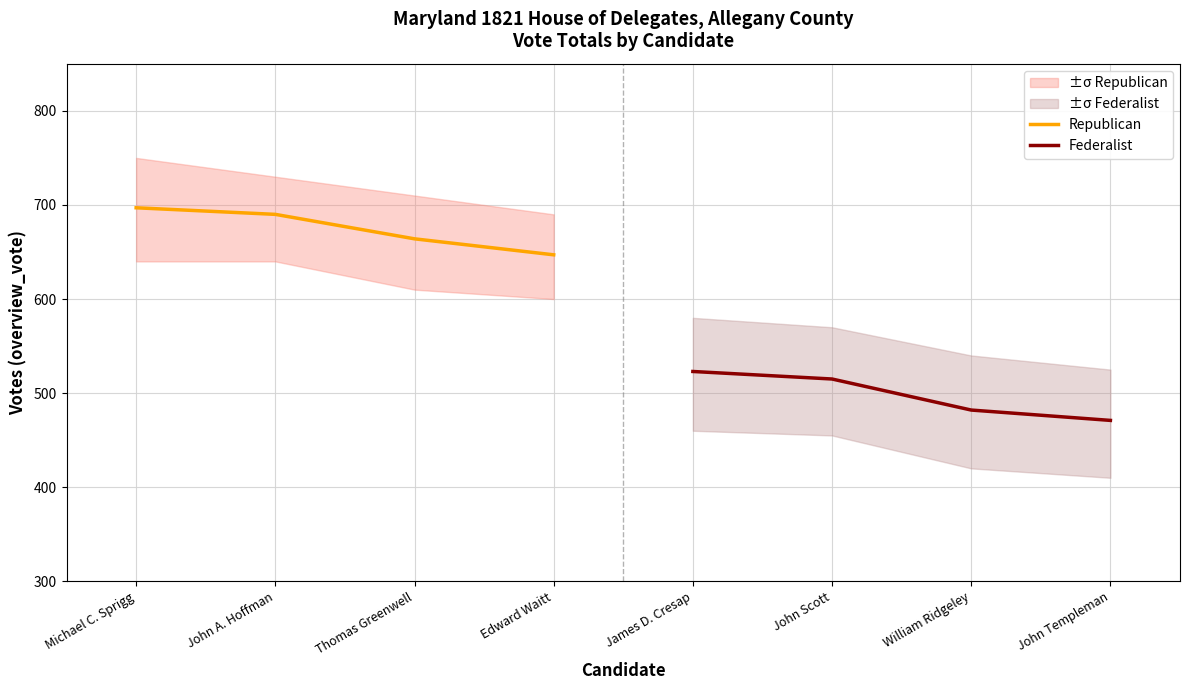

Does the chart have visible grid lines?

Yes